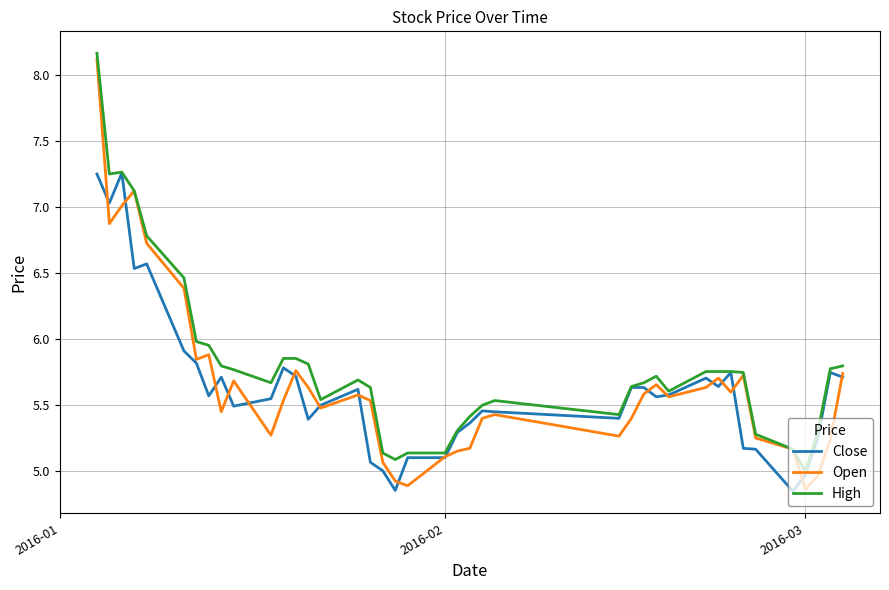

Which series has the largest range (max minus min)?

Open